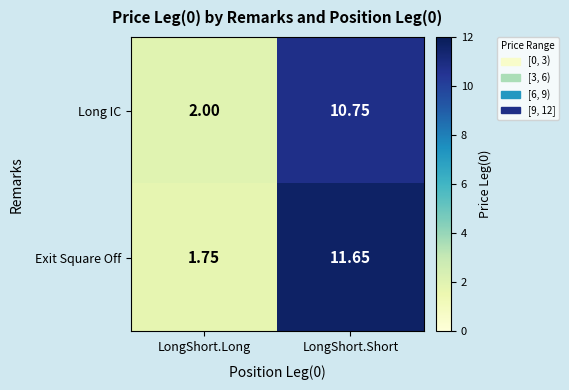

At which label is Exit Square Off closest to 6?

LongShort.Long